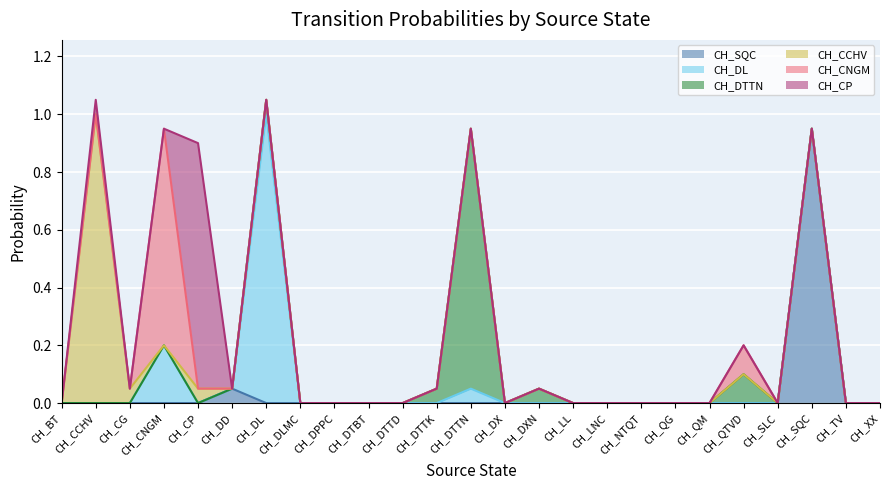

Does the chart display data point markers on the line(s)?

No